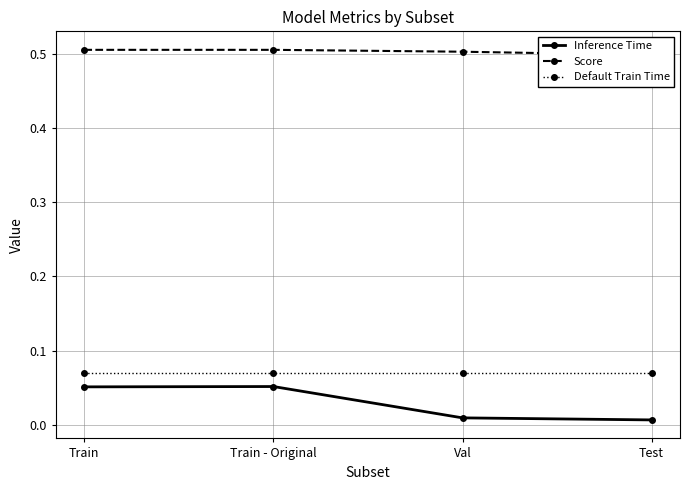

Rank the series at Train - Original from lowest to highest value.

Inference Time, Default Train Time, Score